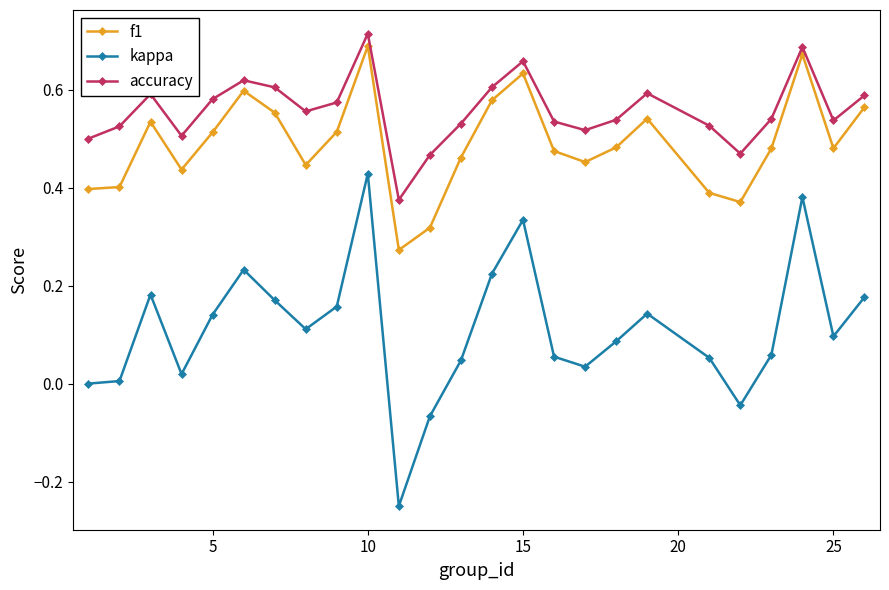

True or false: f1 has more than 1 interior local peaks.

True